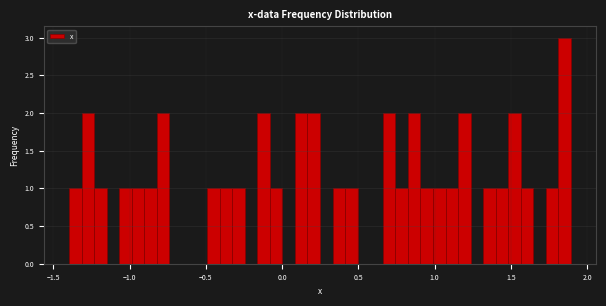

Read against the x-axis, roughly where is the centre of the tallest bar?

1.85